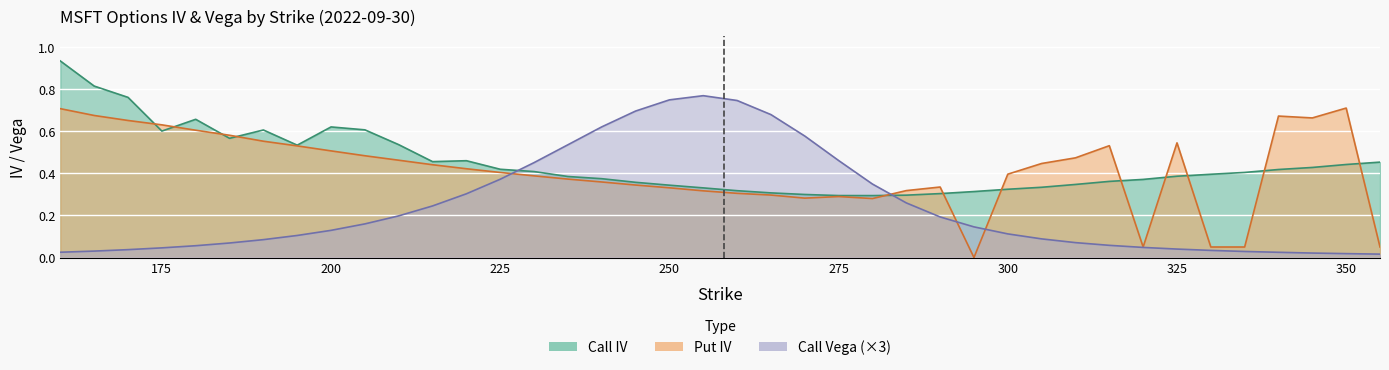

At which label does Put IV reach its peak?

350